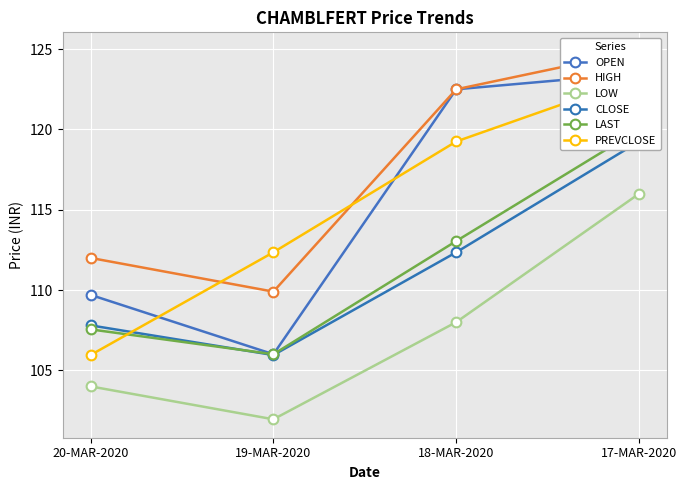

True or false: PREVCLOSE has more than 0 points higher than both neighbors.

False